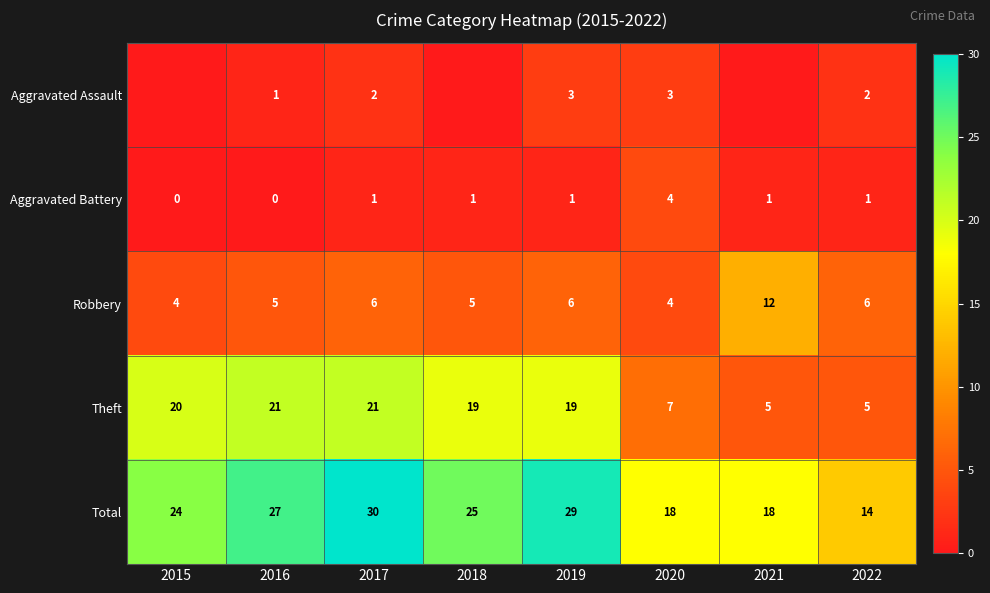

Where does the Total series first go above 25?

2016